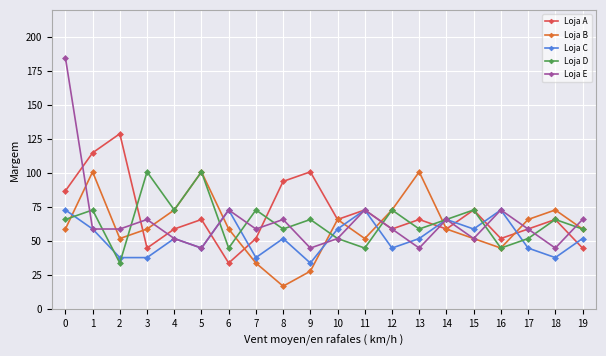

True or false: Loja D has a value of 73 at 15.

True